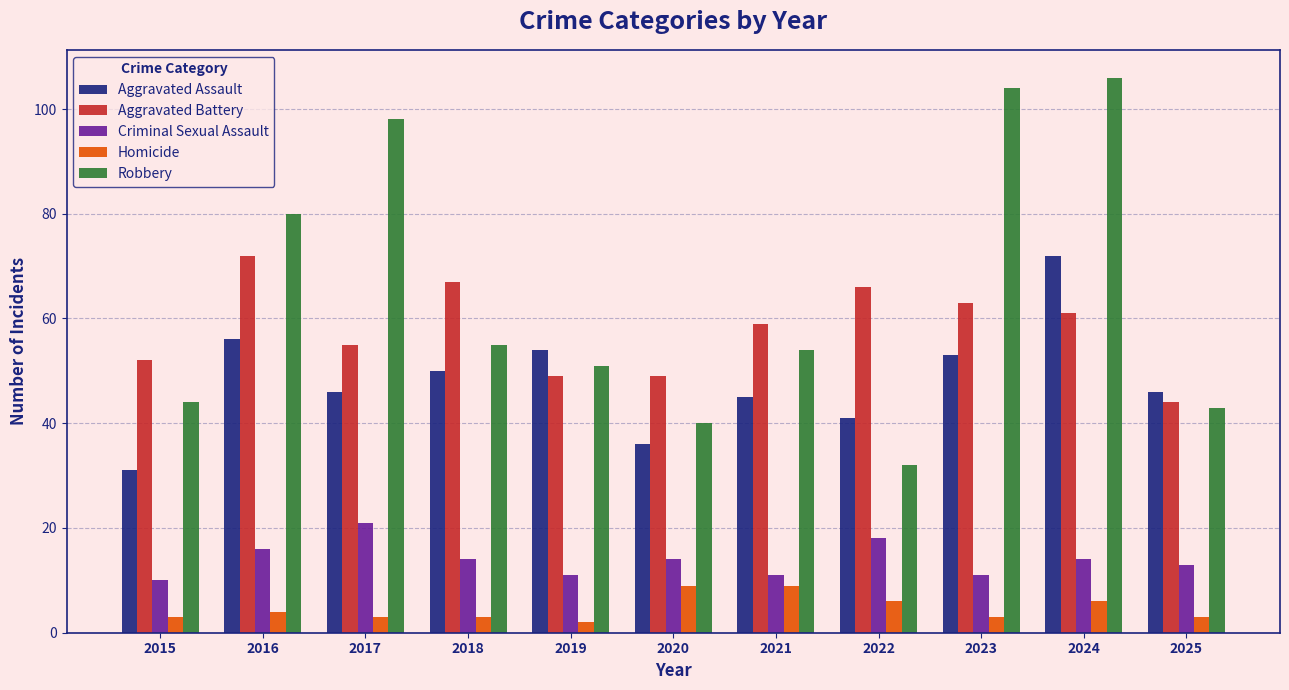

What is the difference between the second highest and second lowest values in the Robbery series?

64